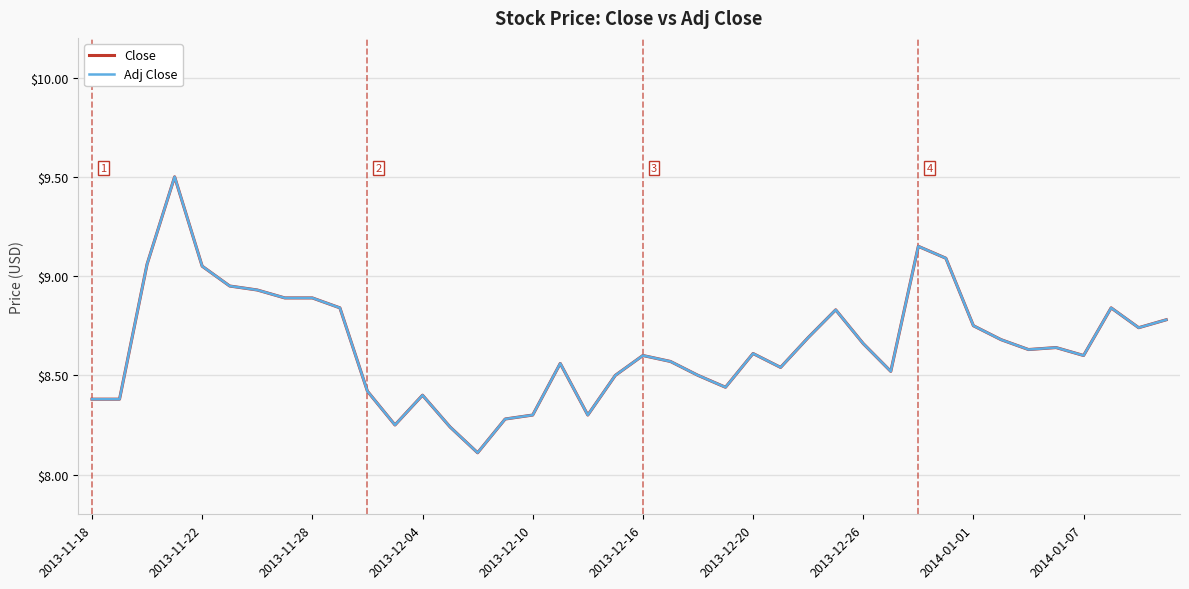

Is this an area chart (filled region under the line)?

No